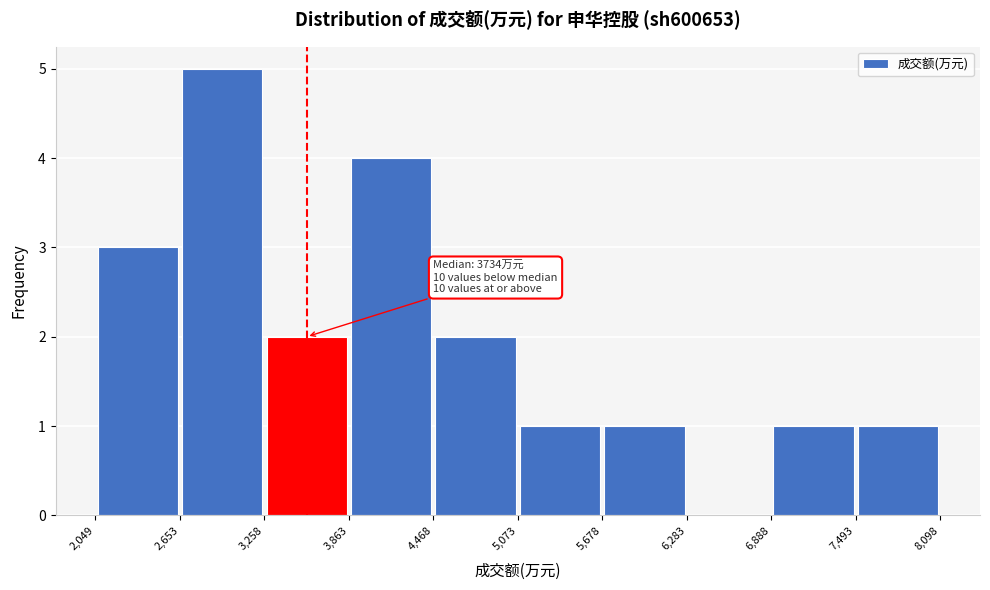

Over which range of the x-axis is the bar tallest?

2,653 to 3,258